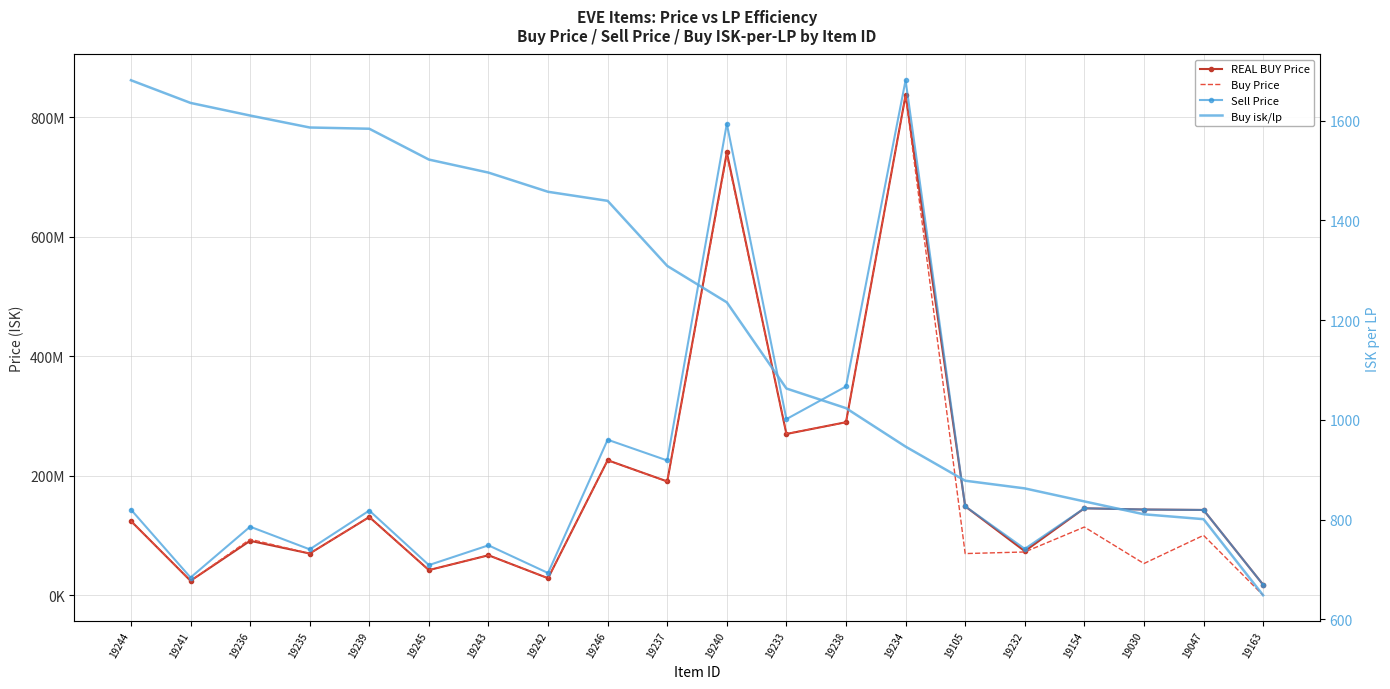

True or false: Sell Price and Buy Price cross at least once.

False